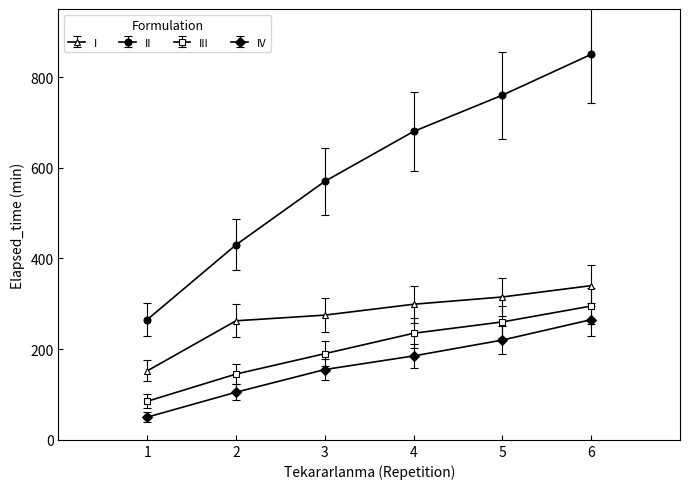

How many lines are shown in the chart?

4